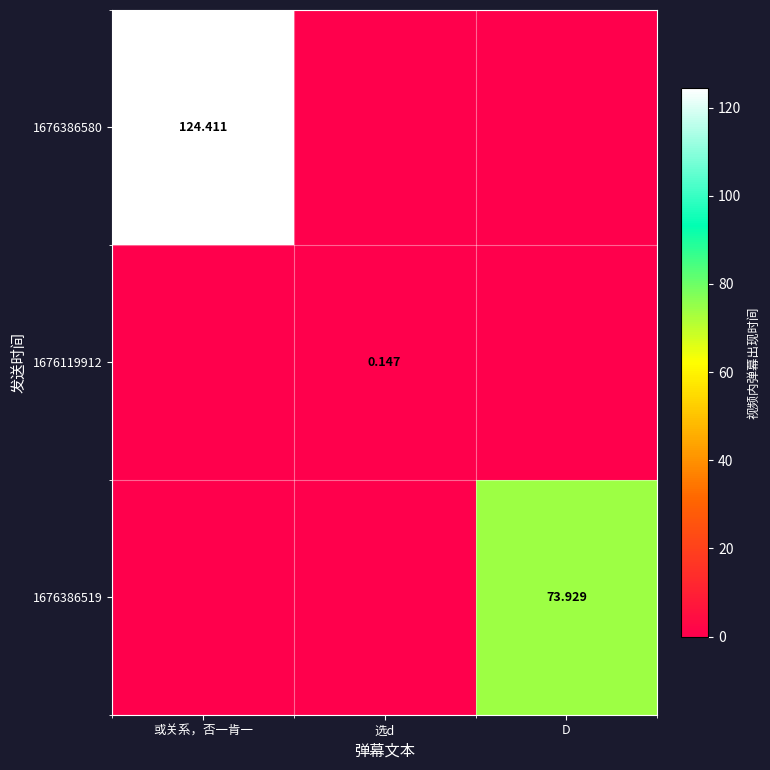

What is the difference between the maximum and second lowest values in the 1676119912 series?

0.1